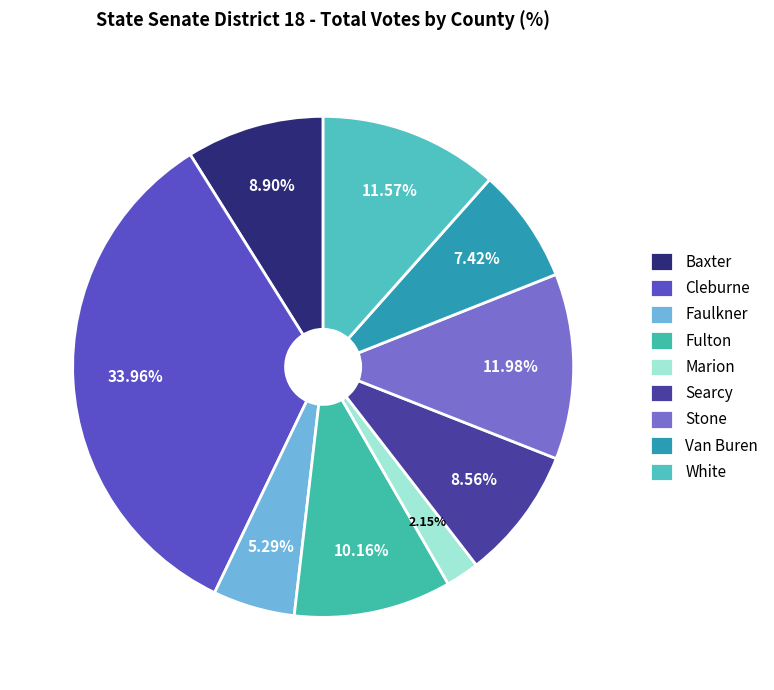

Does Van Buren account for over 50% of the chart?

No